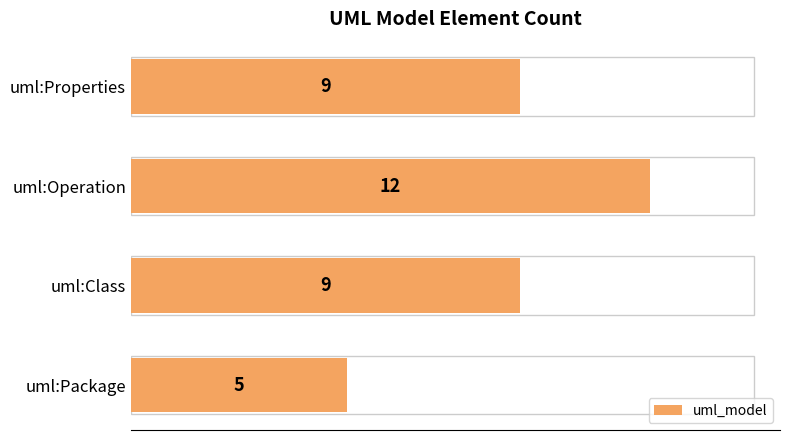

Read the value at uml:Properties.

9